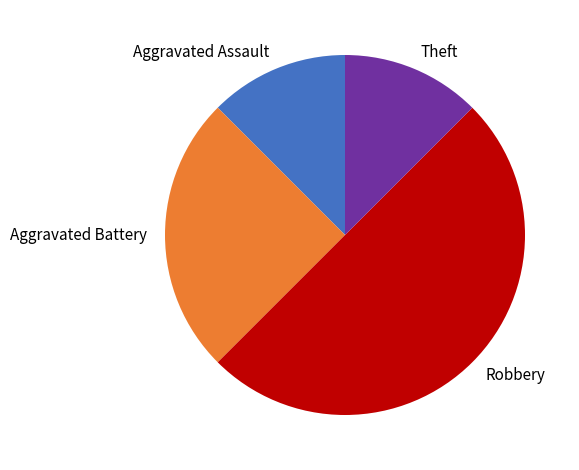

Which slice is the largest?

Robbery